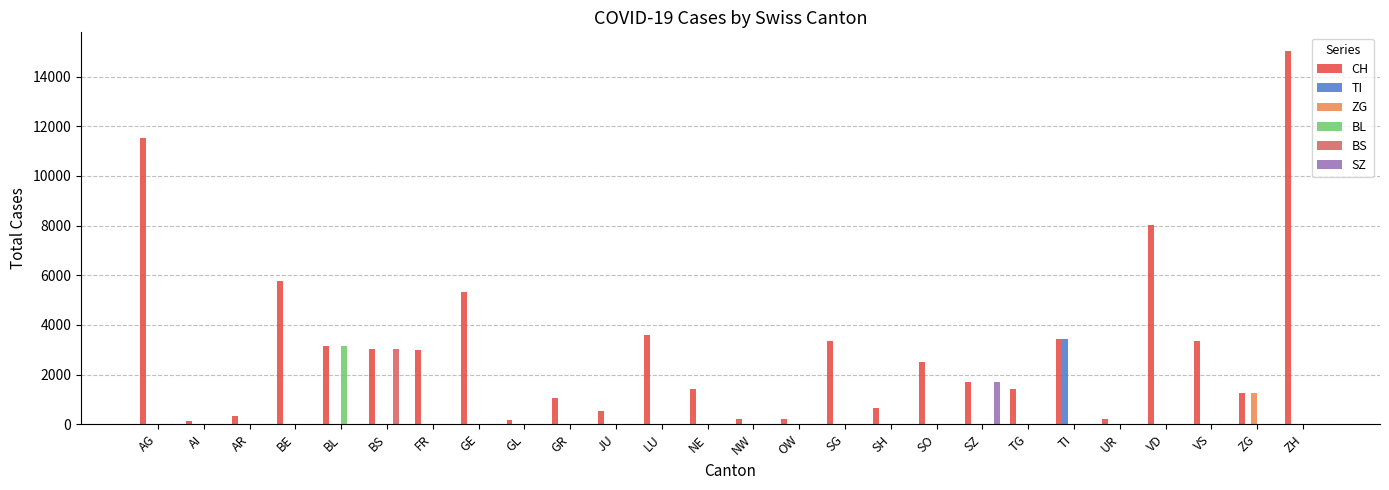

Which series has the largest range (max minus min)?

CH